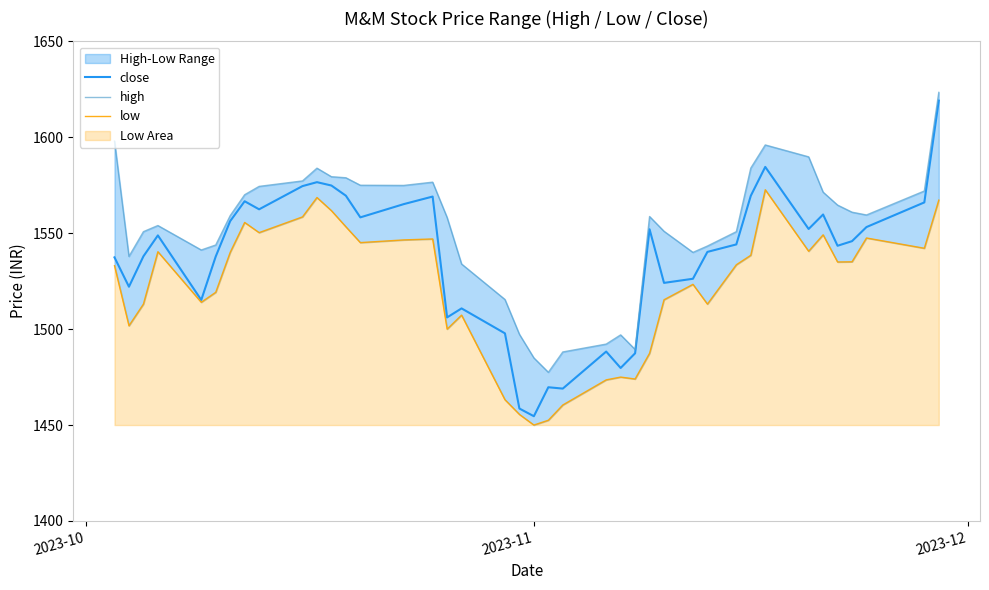

True or false: close and high cross at least once.

False